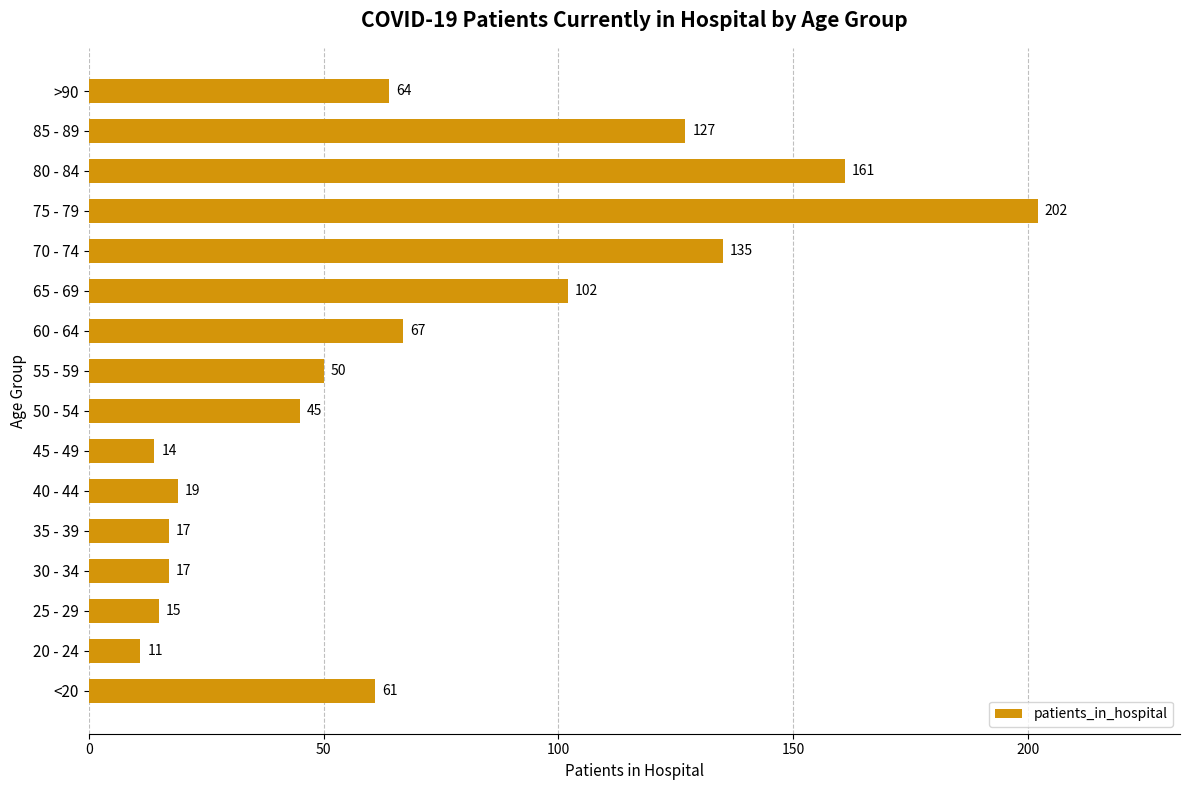

Are the bars horizontal?

Yes